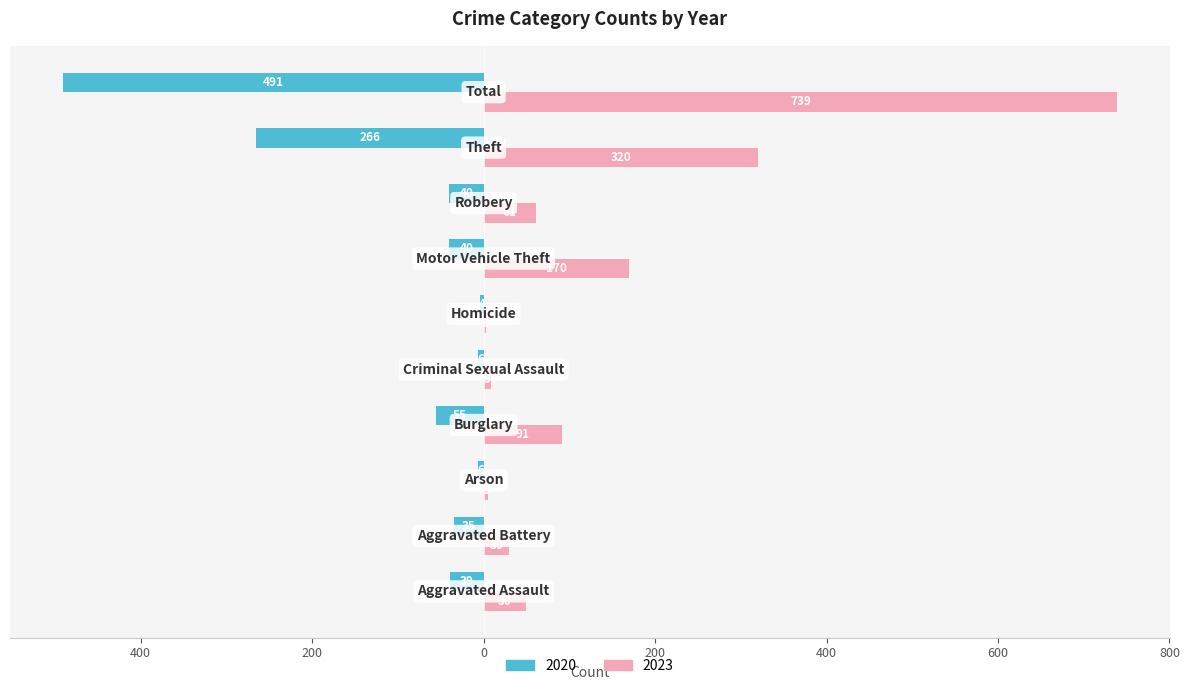

What are all the series names shown in the legend?

2020, 2023